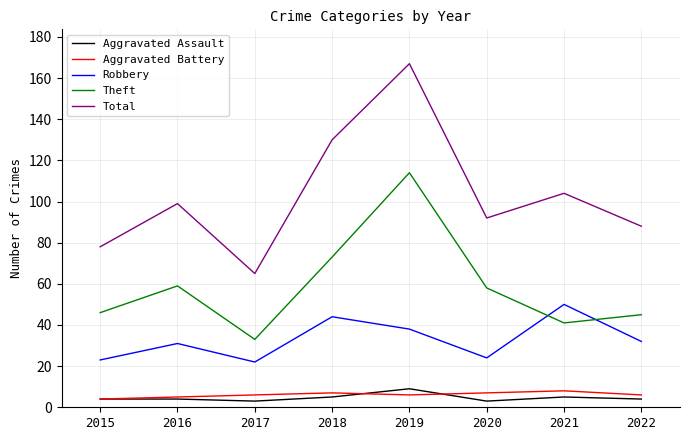

The Theft series shows 73 at 2018. True or false?

True